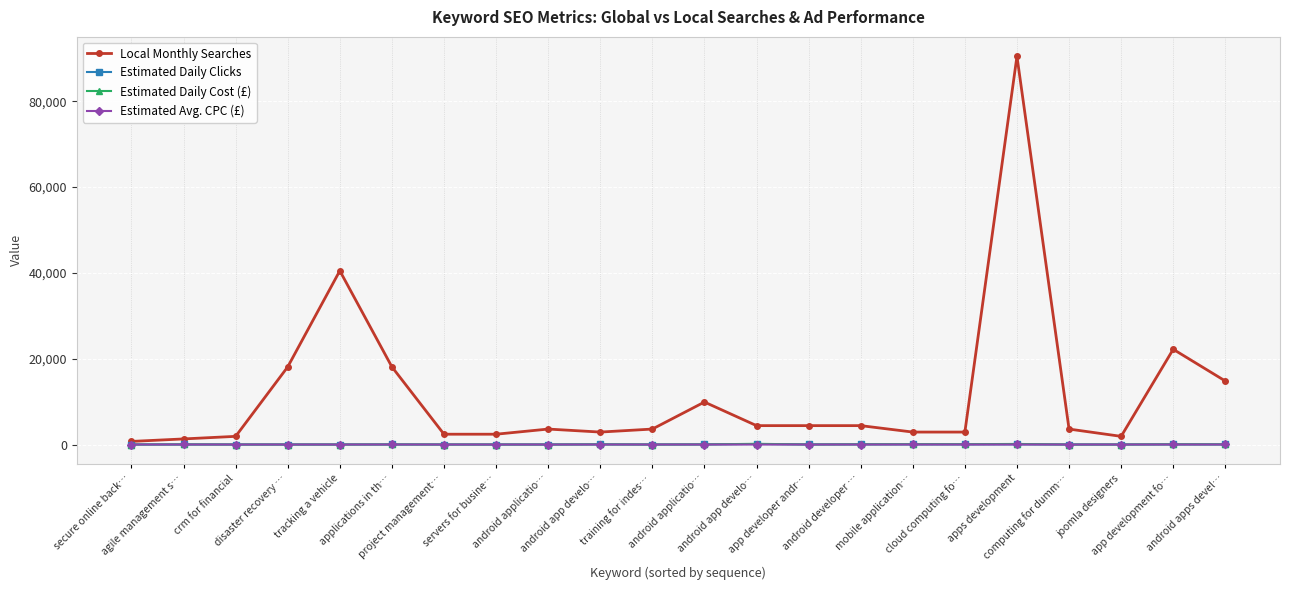

True or false: Local Monthly Searches and Estimated Daily Clicks cross at least once.

False